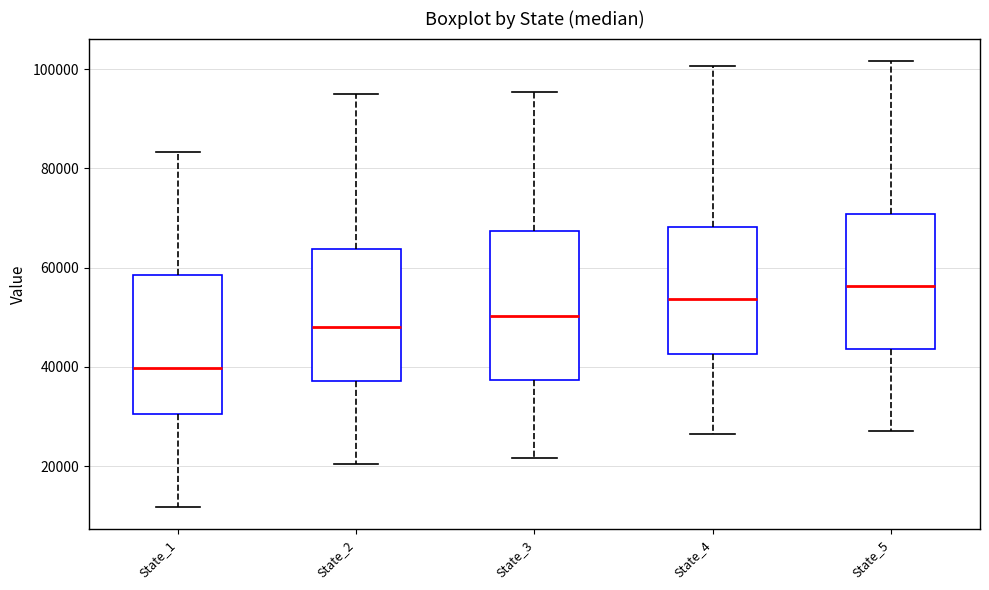

Reading left to right, transcribe this box plot: for each box, give where its median line is, the range the box spans, and where its two whiskers end, as read against the y-axis. The values are not printed on the chart, so give them approximately, as read against the axis.

State_1: median 40000, box 30000 to 58000, whiskers 12000 to 84000
State_2: median 48000, box 38000 to 64000, whiskers 20000 to 96000
State_3: median 50000, box 38000 to 68000, whiskers 22000 to 96000
State_4: median 54000, box 42000 to 68000, whiskers 26000 to 100000
State_5: median 56000, box 44000 to 70000, whiskers 28000 to 102000